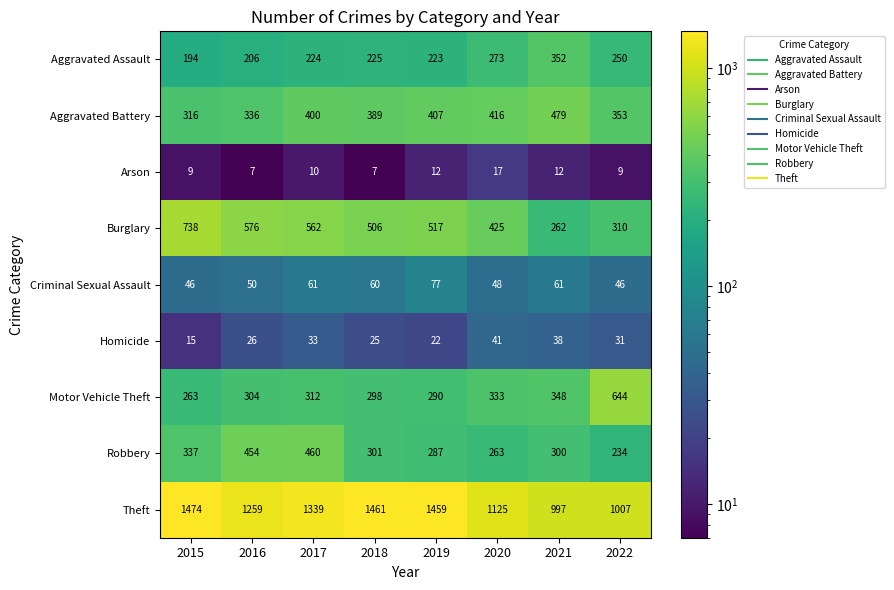

Which series has the largest total across all categories?

Theft